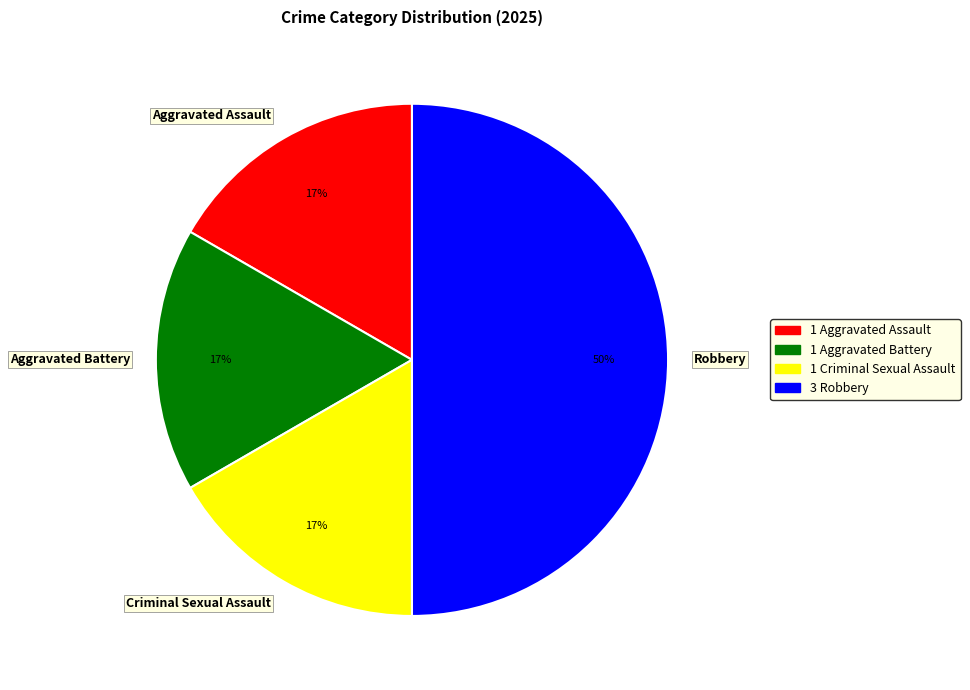

To the nearest percent, what portion does Robbery represent?

50%